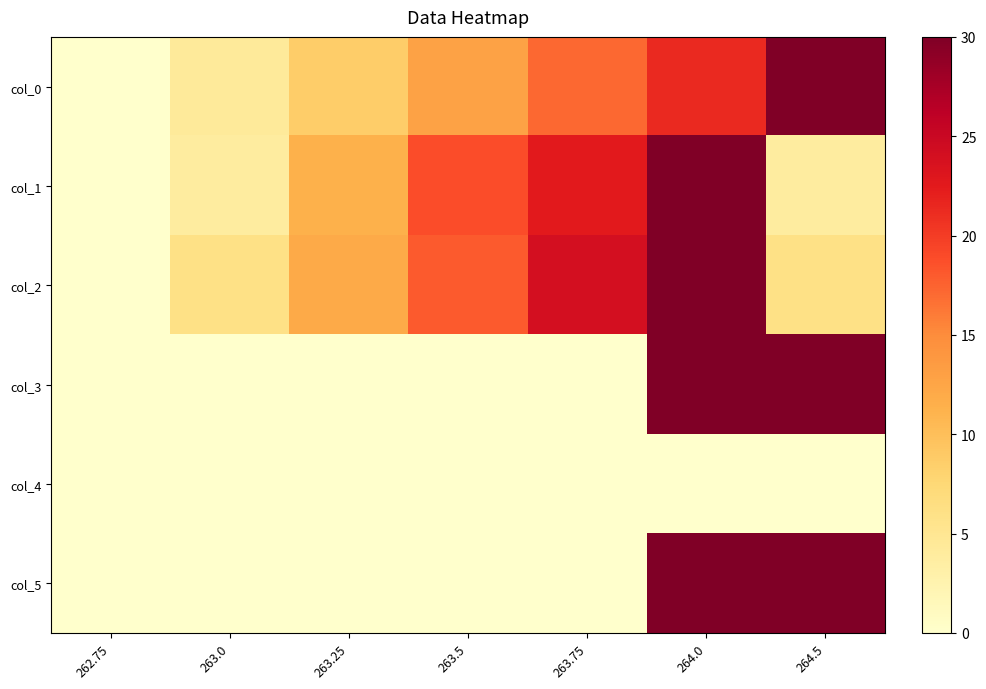

Reading left to right, list all the values displayed in this chart.

col_0: 262.75=0.0	263.0=4.3	263.25=8.6	263.5=12.9	263.75=17.1	264.0=21.4	264.5=30.0
col_1: 262.75=0.0	263.0=3.8	263.25=11.2	263.5=18.8	263.75=22.5	264.0=30.0	264.5=3.8
col_2: 262.75=0.0	263.0=6.0	263.25=12.0	263.5=18.0	263.75=24.0	264.0=30.0	264.5=6.0
col_3: 262.75=0.0	263.0=0.0	263.25=0.0	263.5=0.0	263.75=0.0	264.0=30.0	264.5=30.0
col_4: 262.75=0.0	263.0=0.0	263.25=0.0	263.5=0.0	263.75=0.0	264.0=0.0	264.5=0.0
col_5: 262.75=0.0	263.0=0.0	263.25=0.0	263.5=0.0	263.75=0.0	264.0=30.0	264.5=30.0